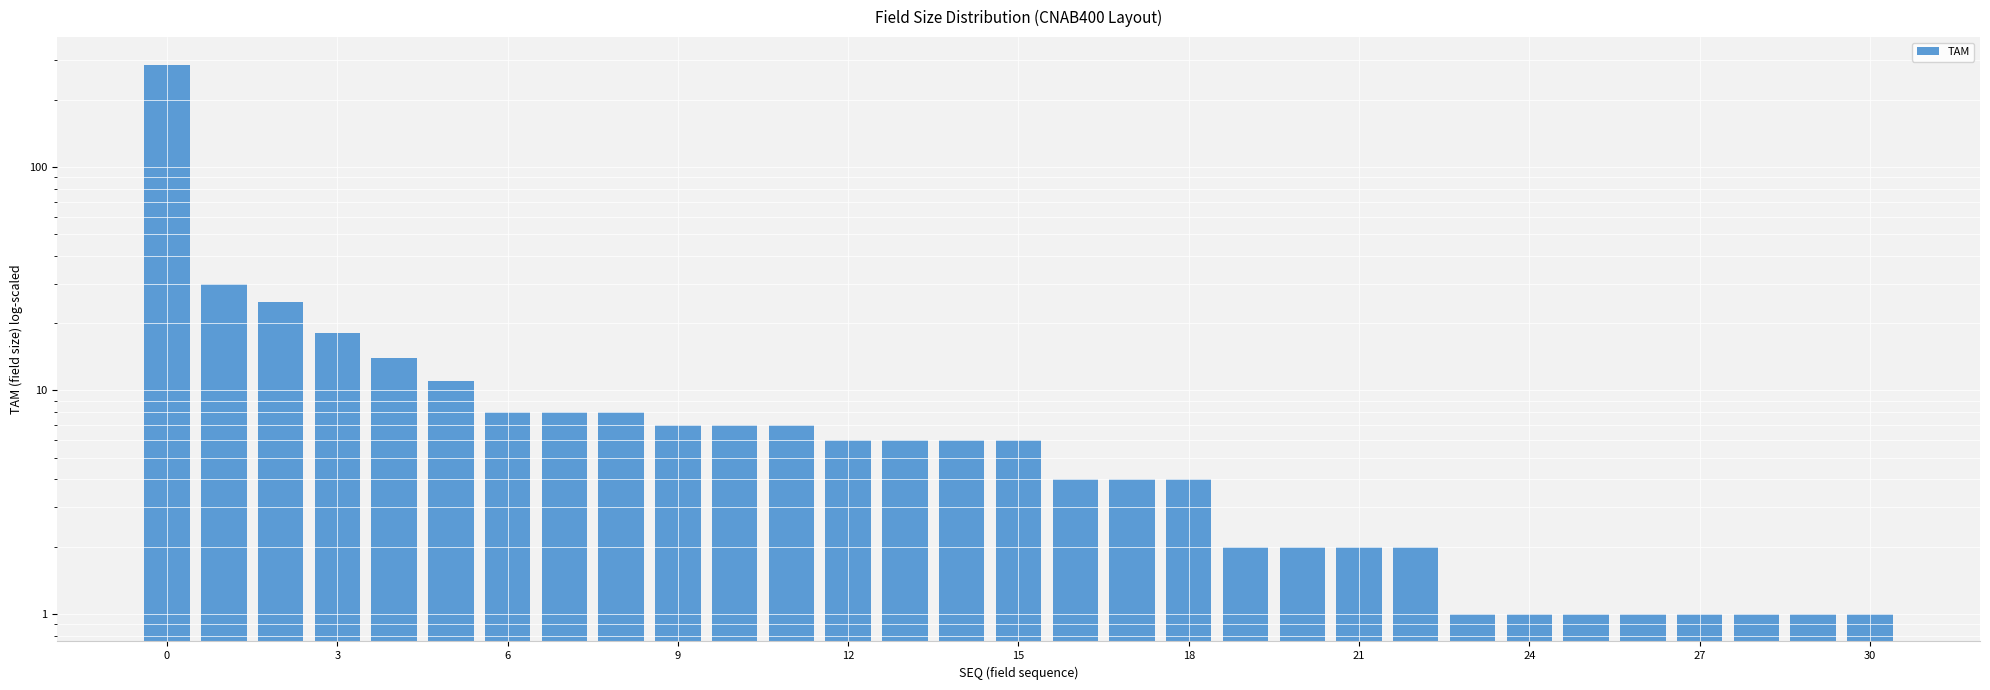

Count the number of values greater than 6.

12